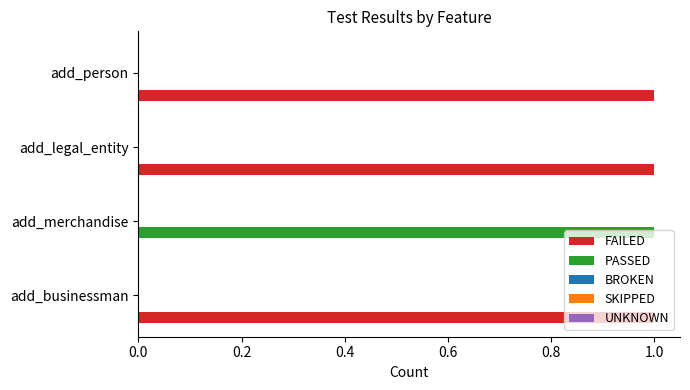

What is the sum of all FAILED values?

3